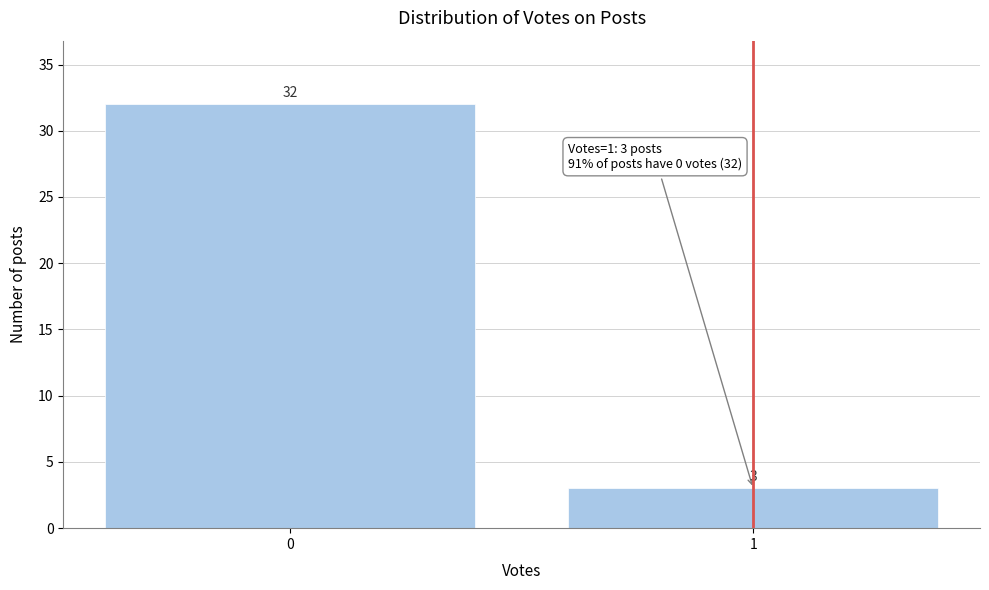

Reading left to right, what are all the values shown in this chart?

32	3